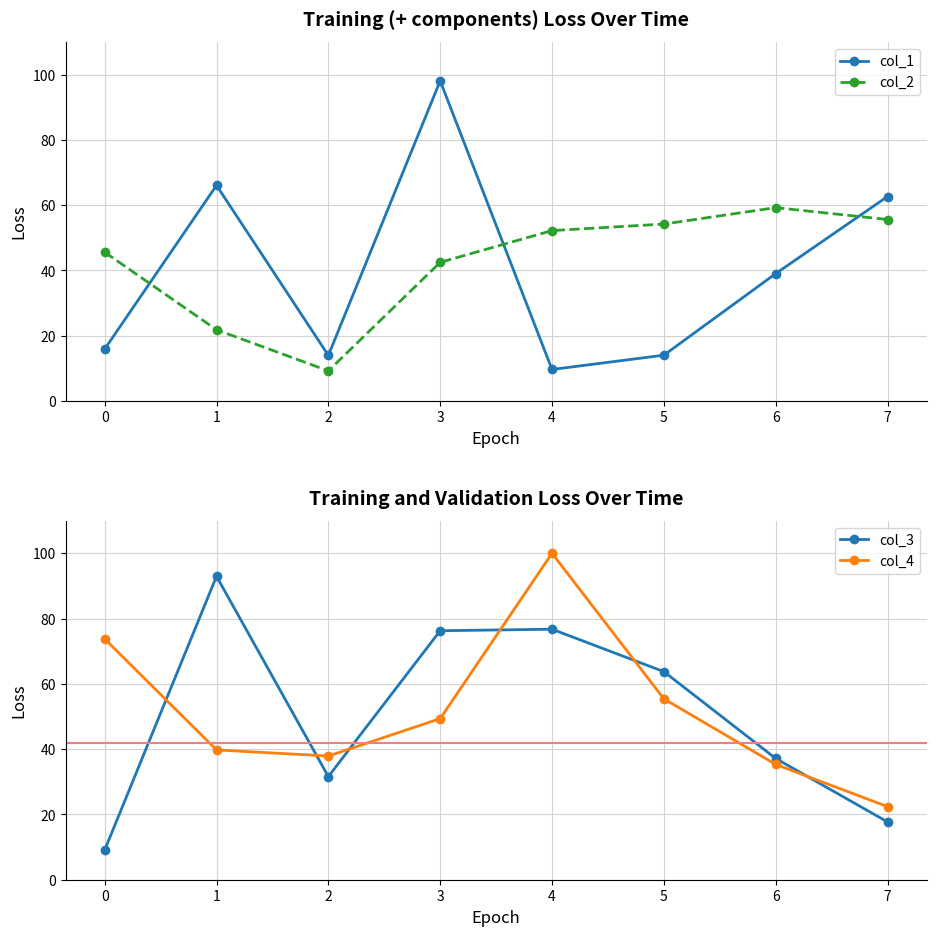

In col_3, how many points are higher than both neighbors (excluding endpoints)?

2